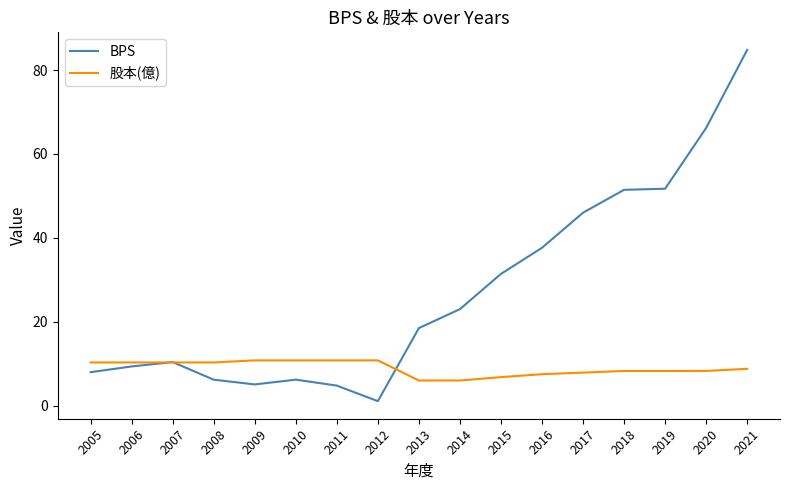

At which category is the sum across all series the highest?

2021